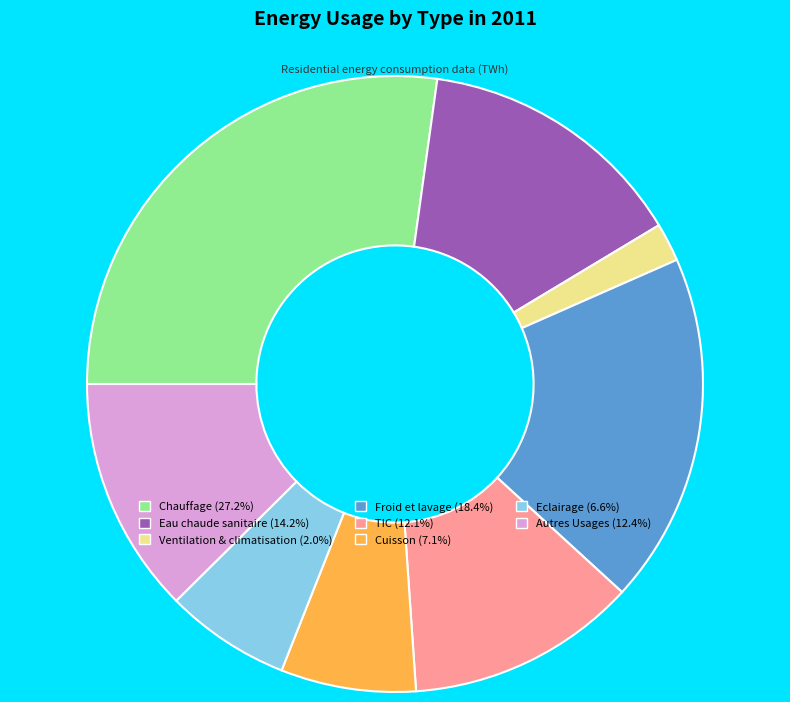

Is Cuisson the majority of the pie?

No